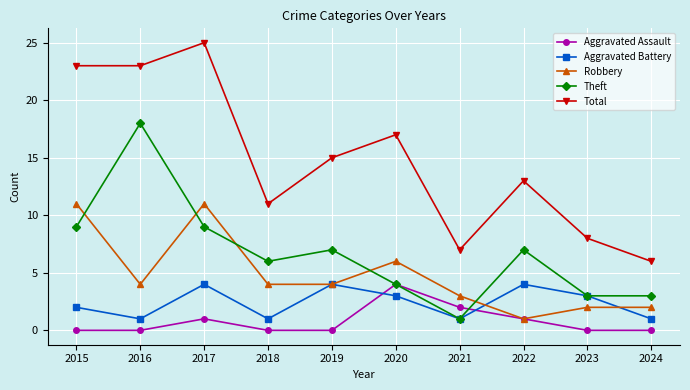

Which series has the largest total across all categories?

Total